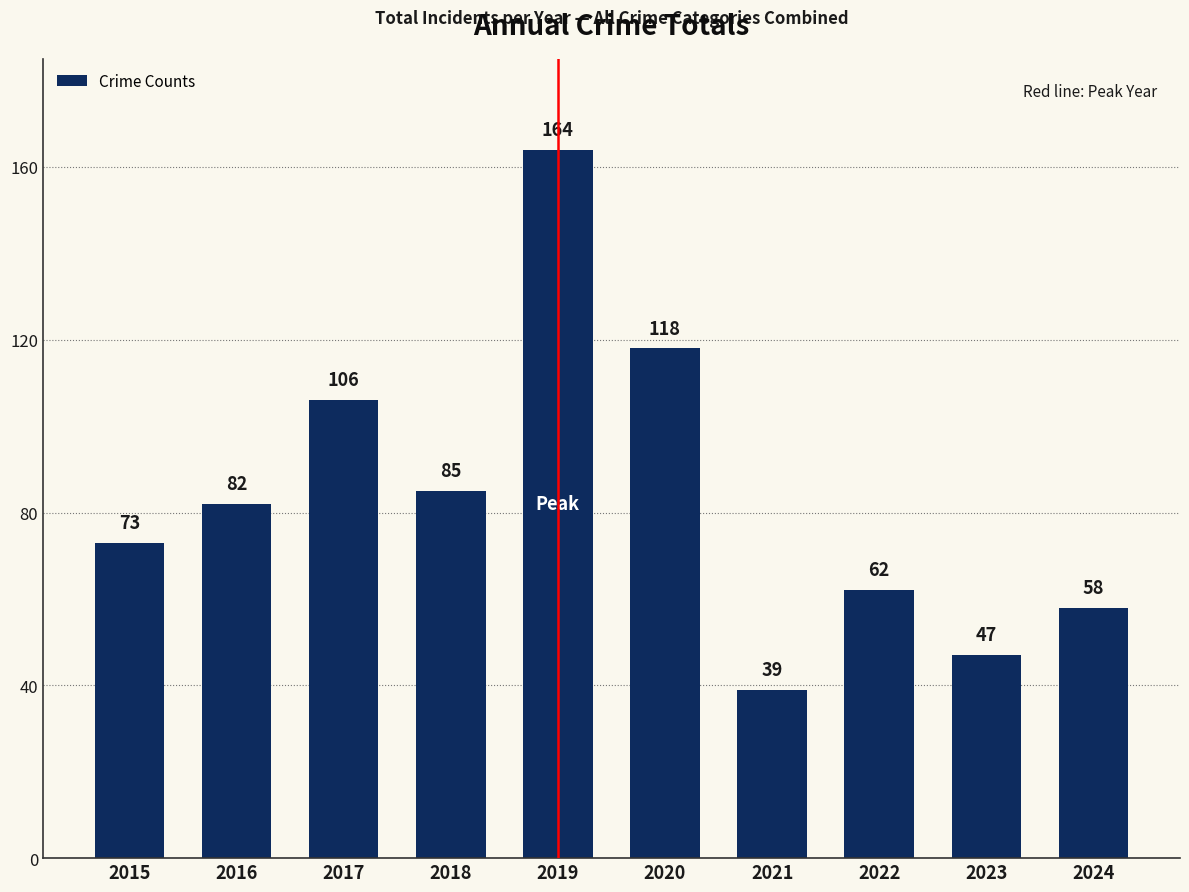

What is the change in value from 2016 to 2020?

+36